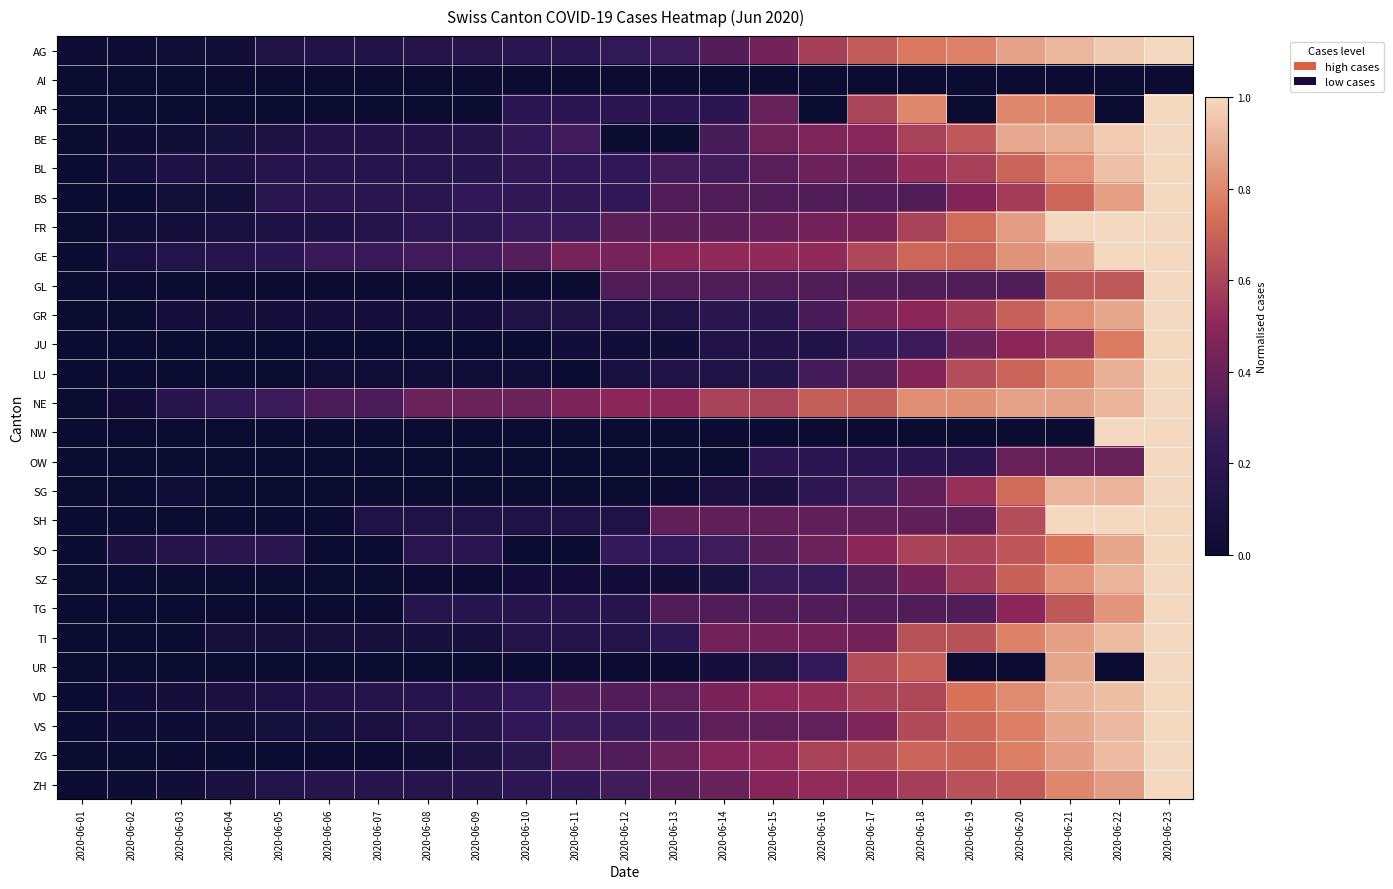

At 2020-06-12, list the series in order from smallest to largest.

AI, BE, NW, OW, SG, UR, SZ, JU, LU, GR, SH, TI, TG, AR, BL, BS, AG, SO, VS, ZH, GL, ZG, VD, FR, GE, NE